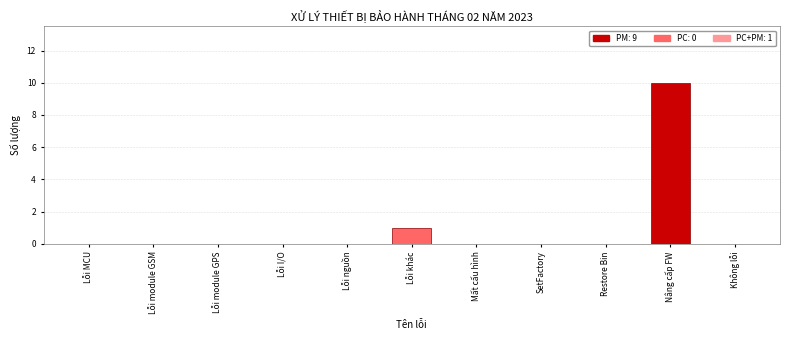

Reading left to right, what are all the values shown in this chart?

Lỗi MCU=0	Lỗi module GSM=0	Lỗi module GPS=0	Lỗi I/O=0	Lỗi nguồn=0	Lỗi khác=1	Mất cấu hình=0	SetFactory=0	Restore Bin=0	Nâng cấp FW=10	Không lỗi=0